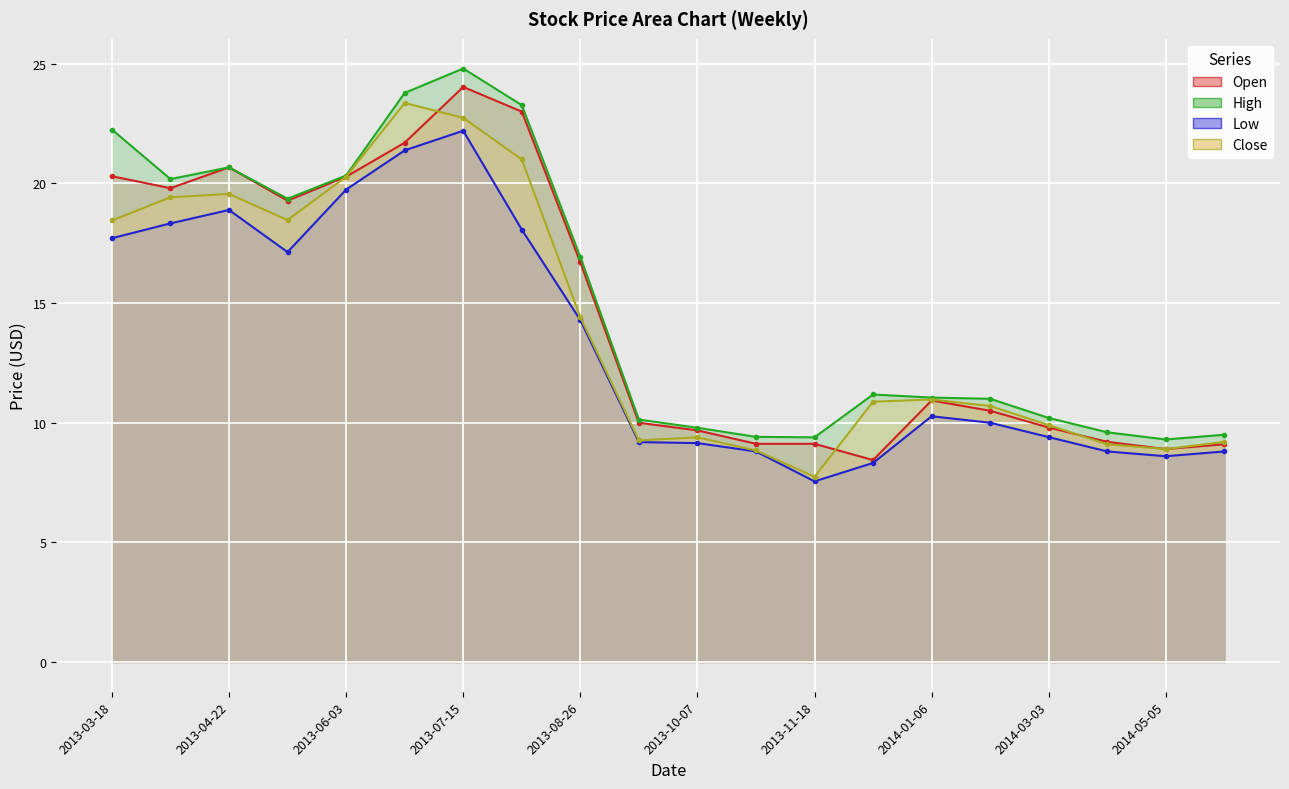

Reading right to left, list all the values displayed in this chart.

Open: 9.1	8.9	9.2	9.8	10.5	10.9	8.4	9.1	9.1	9.7	10.0	16.7	23.0	24.0	21.7	20.3	19.3	20.7	19.8	20.3
High: 9.5	9.3	9.6	10.2	11.0	11.1	11.2	9.4	9.4	9.8	10.1	16.9	23.3	24.8	23.8	20.3	19.4	20.7	20.2	22.2
Low: 8.8	8.6	8.8	9.4	10.0	10.3	8.3	7.5	8.8	9.2	9.2	14.3	18.1	22.2	21.4	19.7	17.1	18.9	18.3	17.7
Close: 9.2	8.9	9.1	9.9	10.7	11.0	10.9	7.7	8.8	9.4	9.3	14.4	21.0	22.7	23.4	20.3	18.5	19.6	19.4	18.5